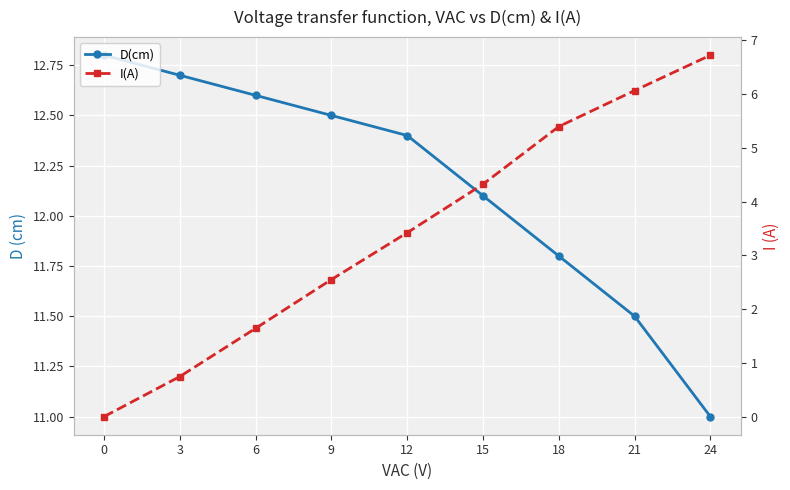

Which series changed the most between 3 and 9?

I(A)